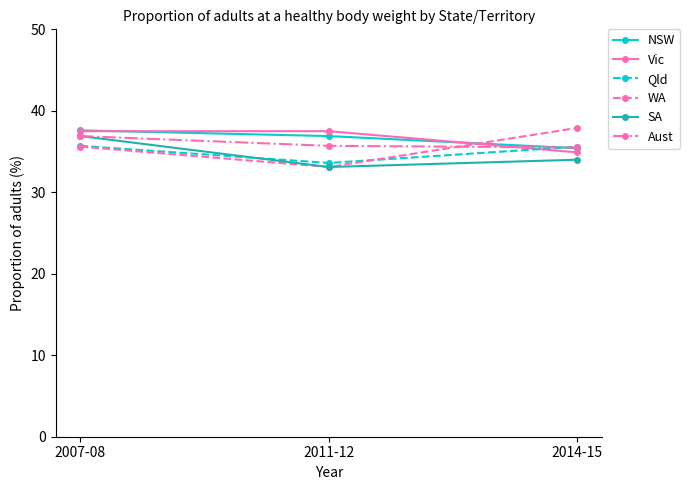

True or false: Aust has a value of 36.9 at 2007-08.

True